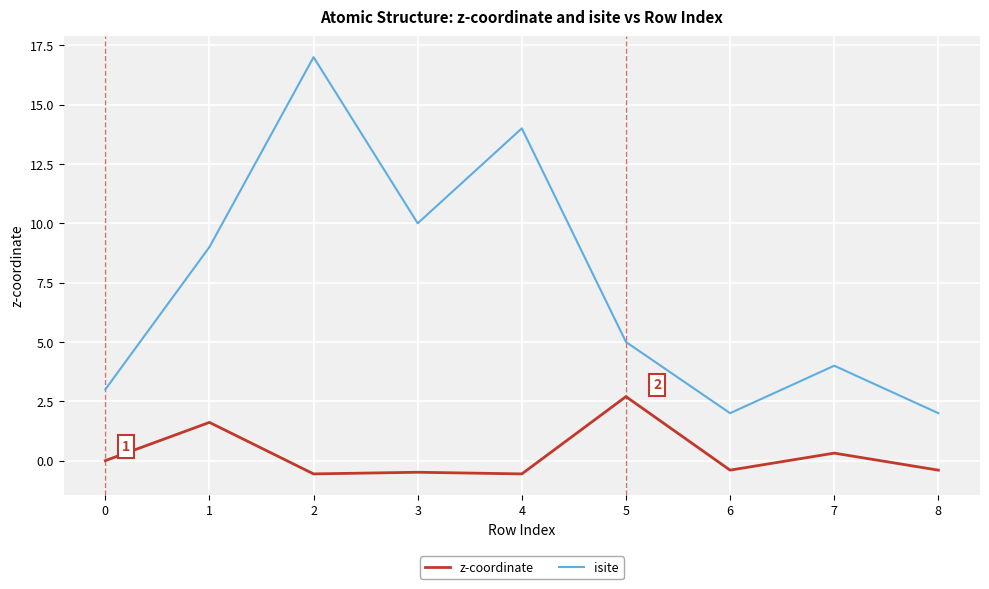

Is this an area chart (filled region under the line)?

No